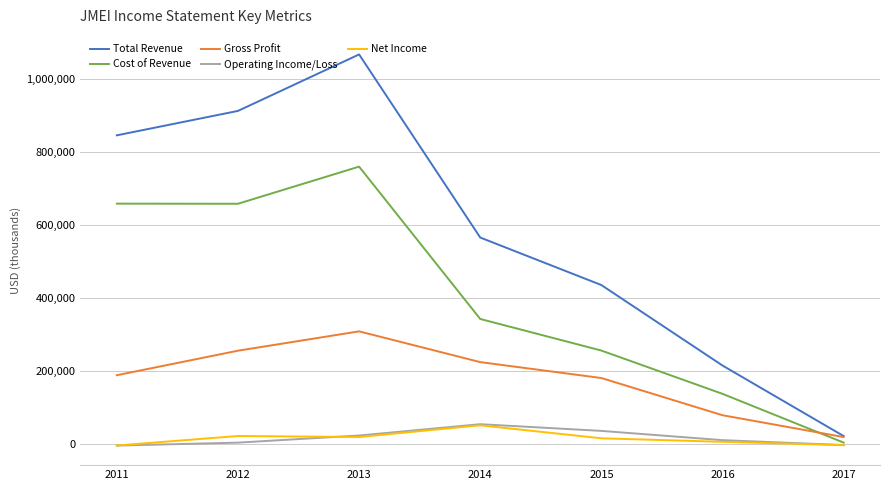

Does the chart have visible grid lines?

Yes